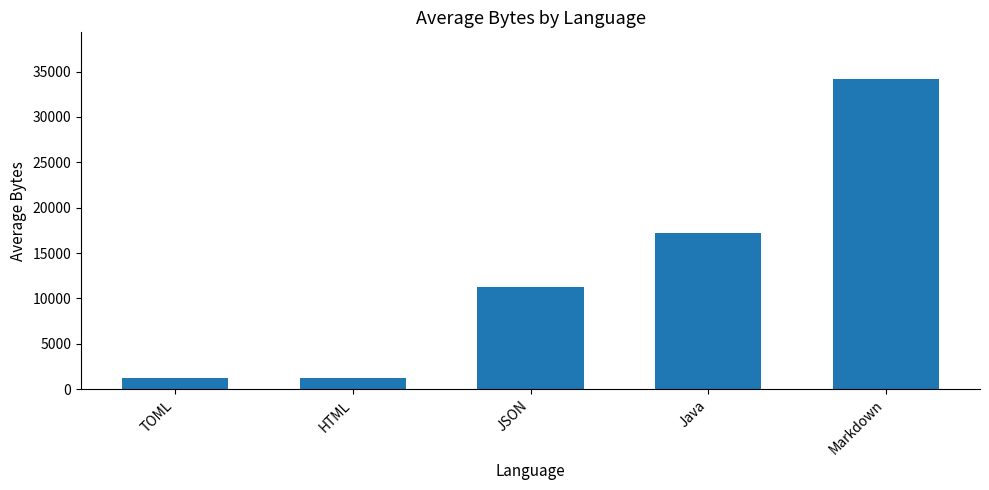

Which has a higher value, Java or JSON?

Java